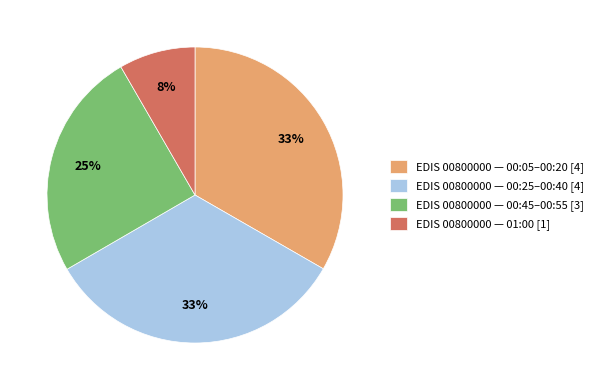

Do EDIS 00800000 — 00:05–00:20 [4] and EDIS 00800000 — 00:25–00:40 [4] together represent more than half of the pie?

Yes